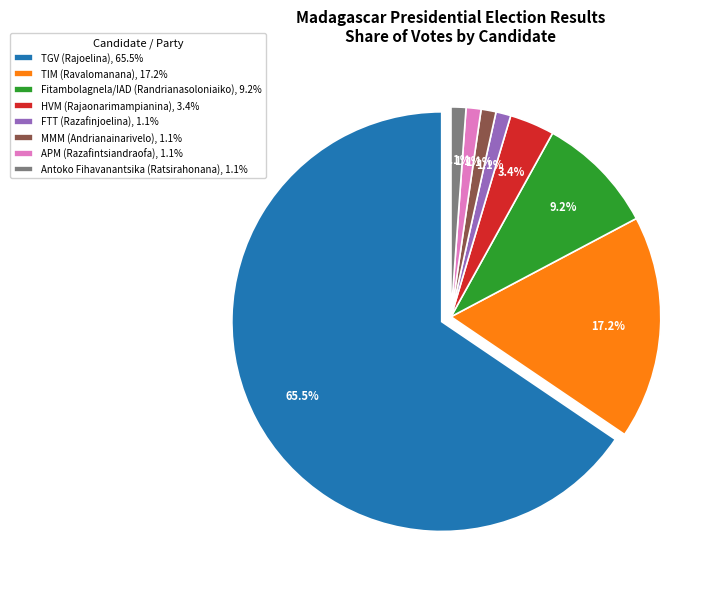

To the nearest percent, what is the combined percentage of FTT (Razafinjoelina) and APM (Razafintsiandraofa)?

2%